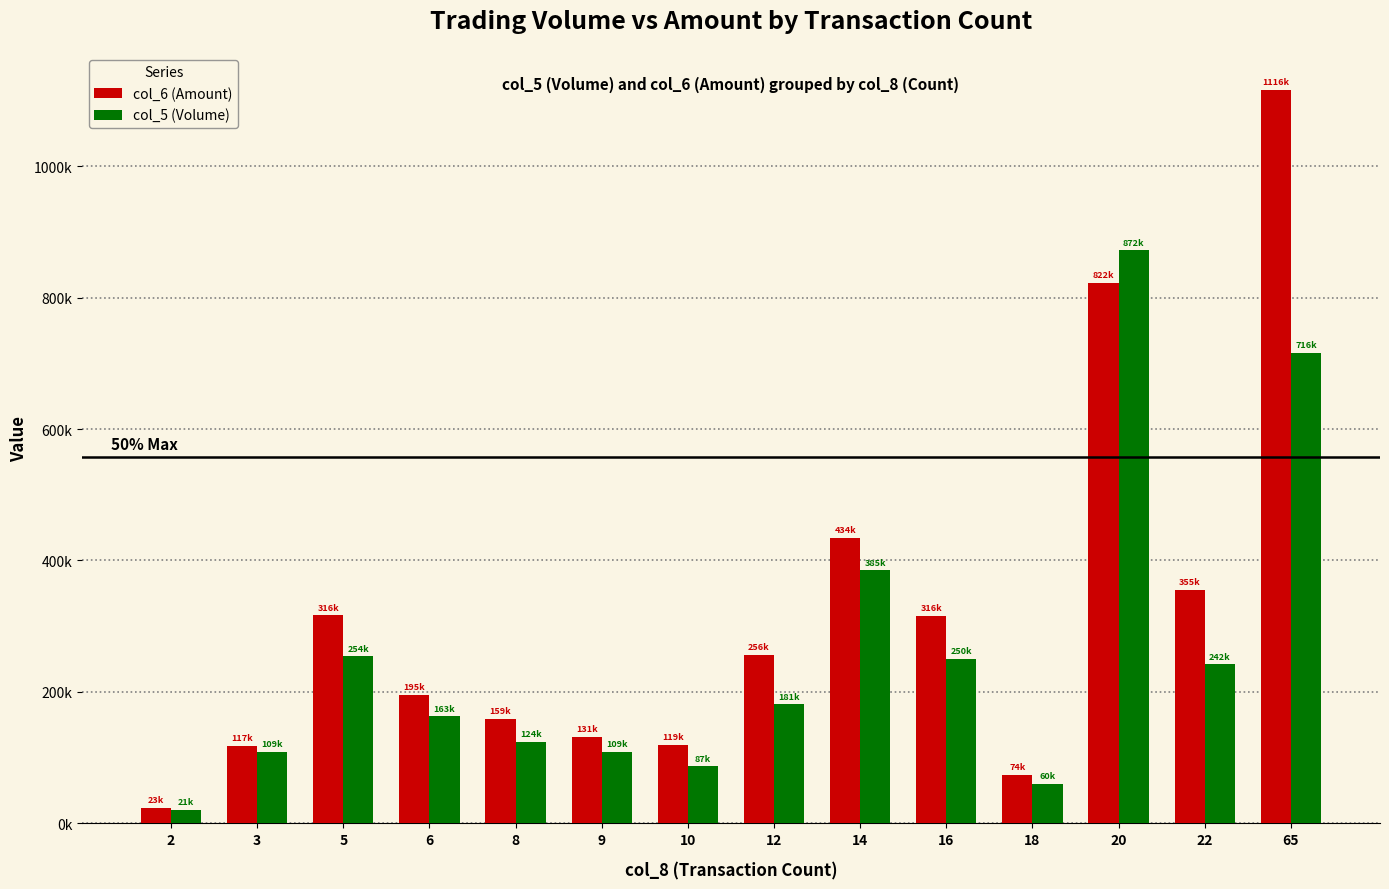

What is the average value of the col_5 (Volume) series?

255214